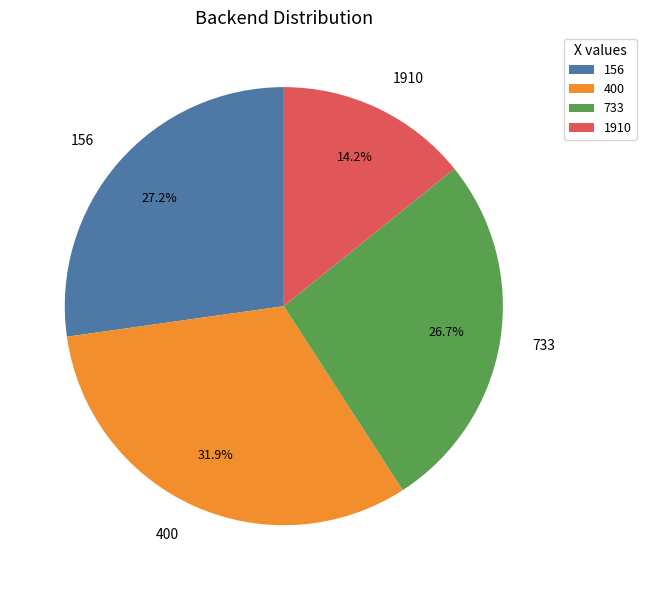

Does 156 account for over 50% of the chart?

No